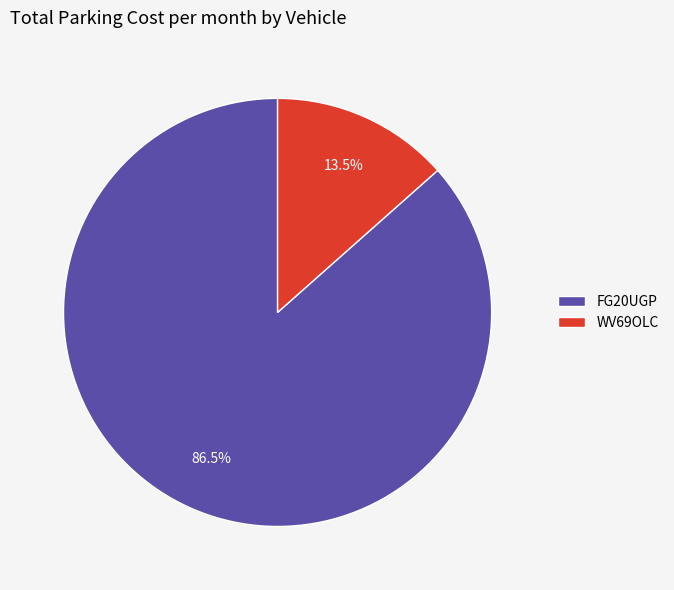

Between FG20UGP and WV69OLC, which is larger?

FG20UGP